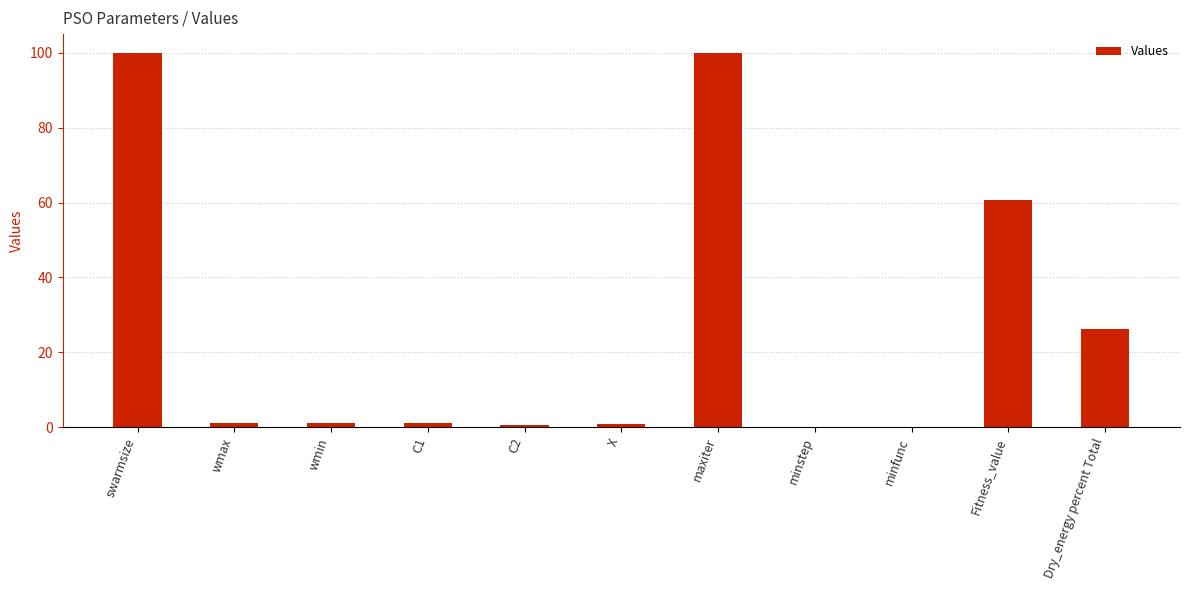

Between wmax and Dry_energy percent Total, which is larger?

Dry_energy percent Total